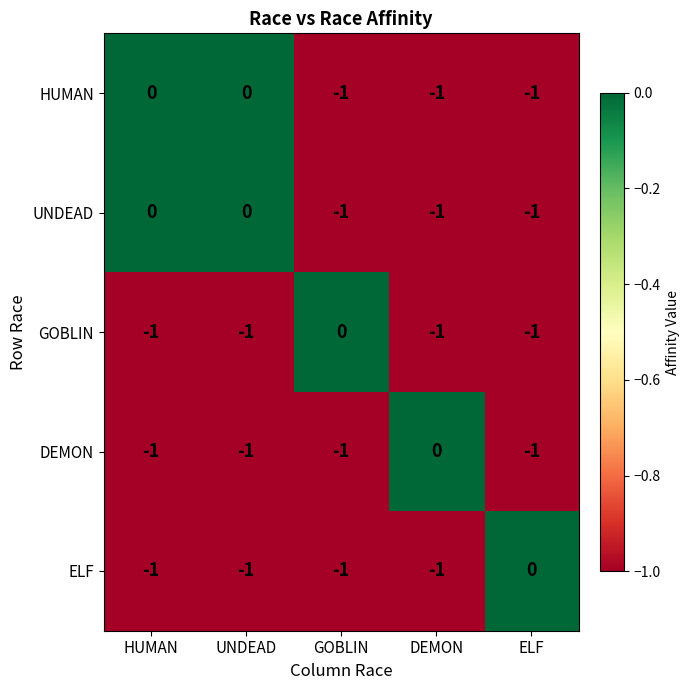

Is it true that UNDEAD equals 0 at ELF?

False